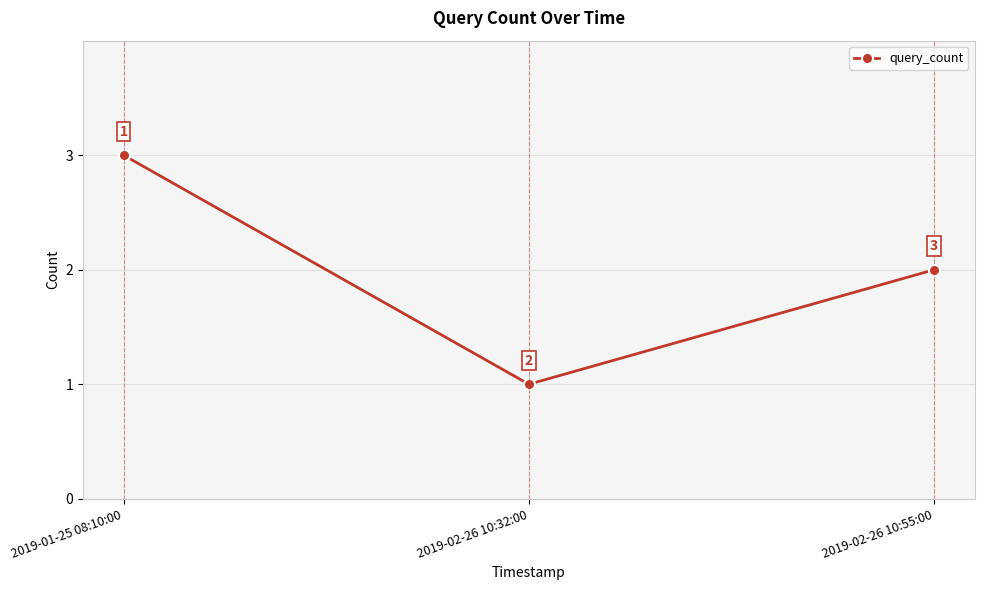

What position from the left is 2019-02-26 10:55:00?

3